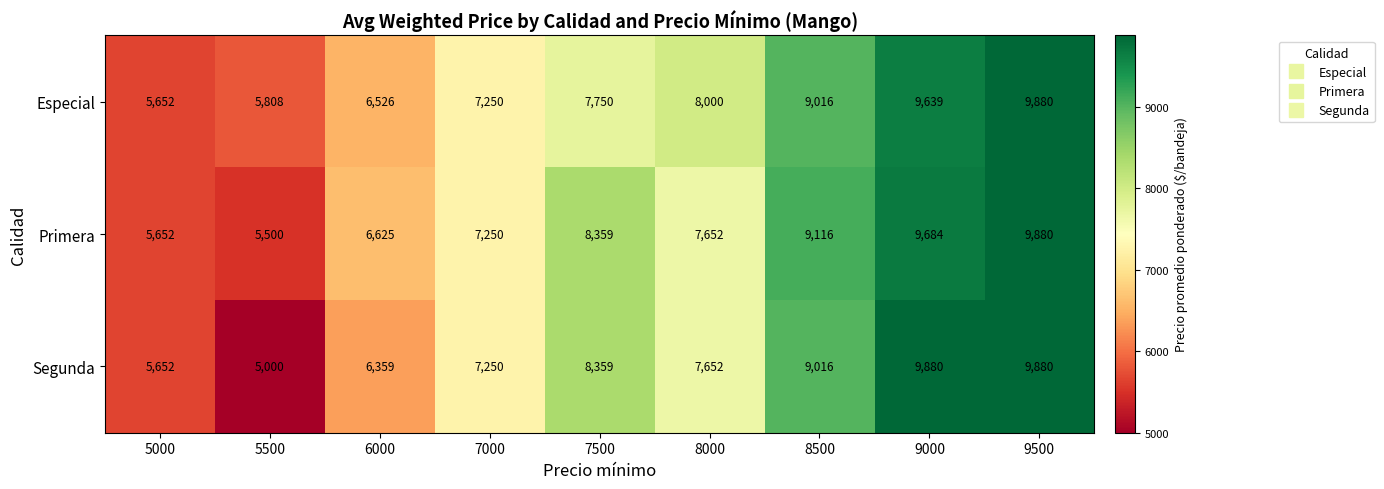

What is the greatest value displayed?

9880